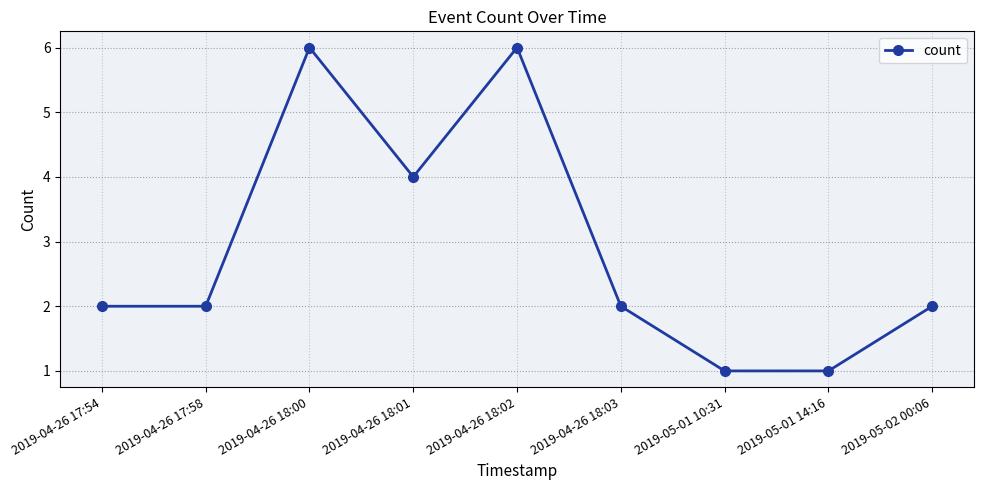

How many points are higher than both their immediate neighbors (excluding endpoints)?

2